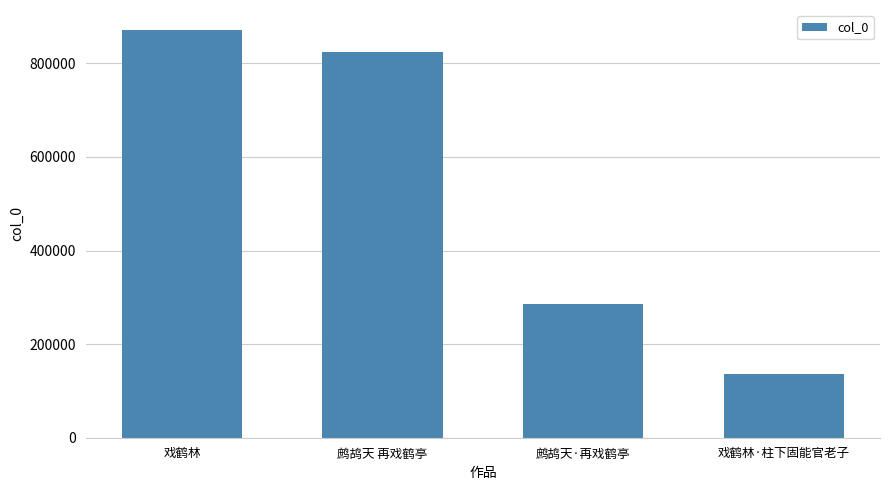

Does the chart contain stacked bars?

No